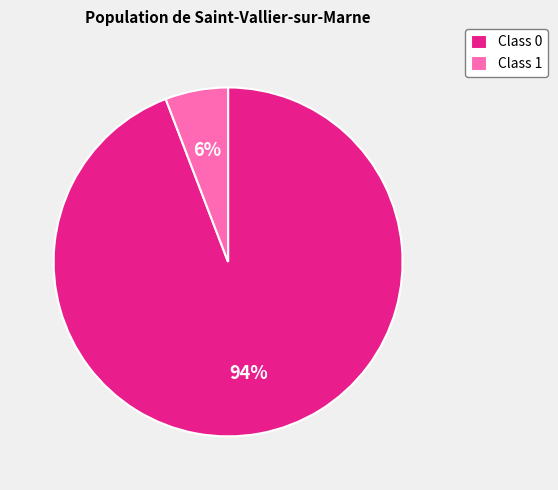

Combined, do Class 0 and Class 1 account for over 50%?

Yes